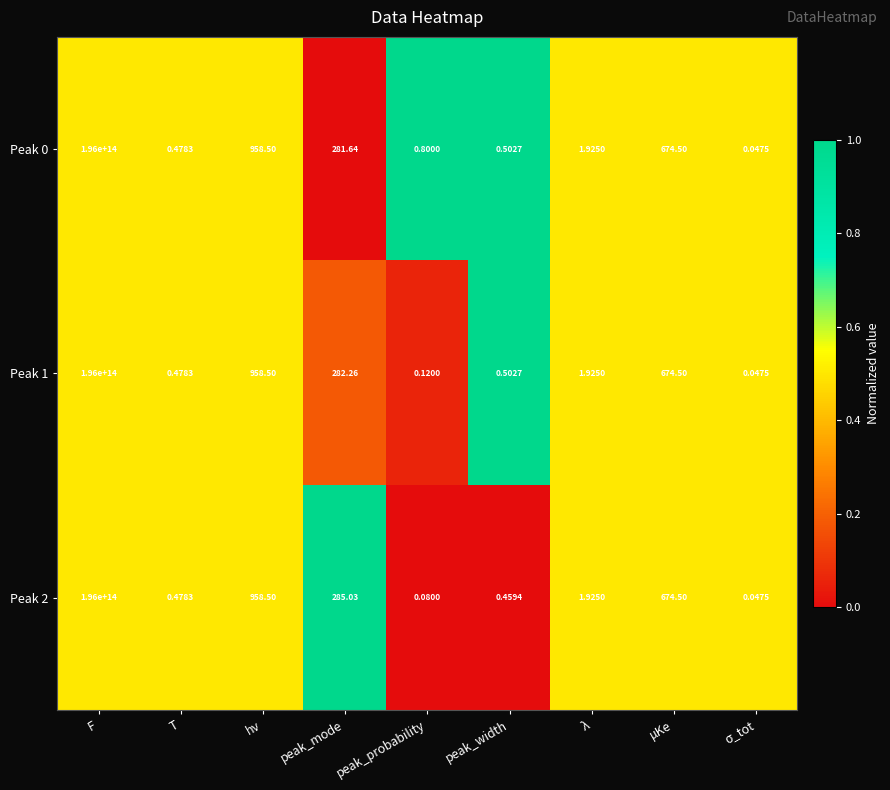

At which category does the chart reach its peak across all series?

F